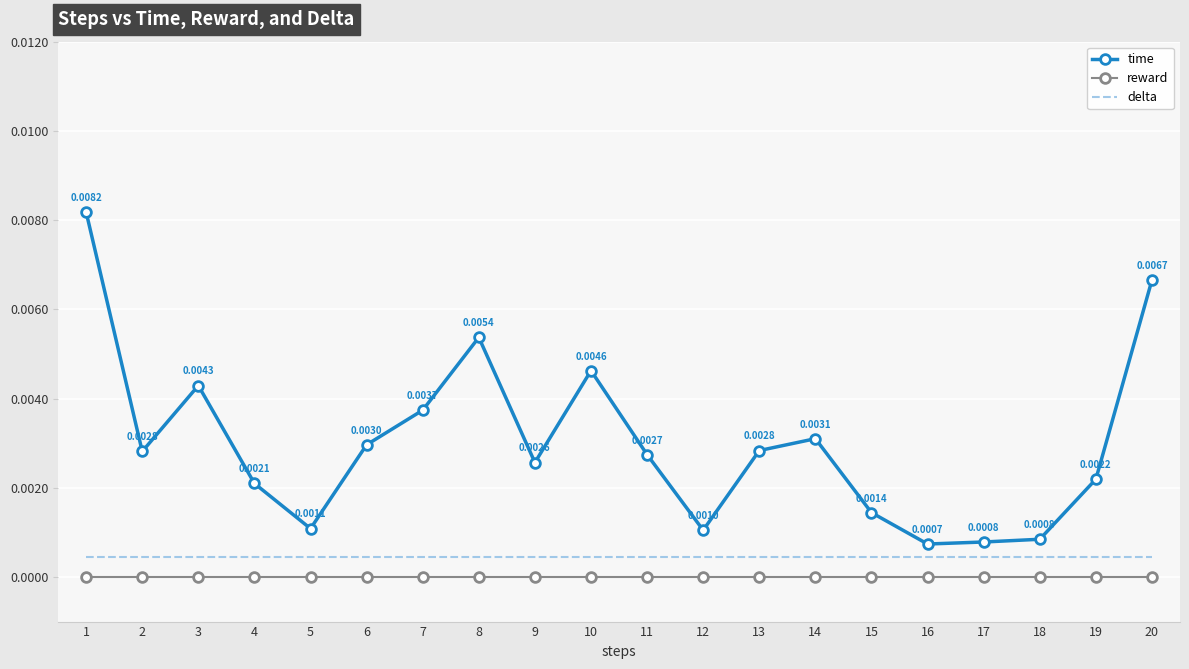

True or false: delta and reward intersect in this chart.

False